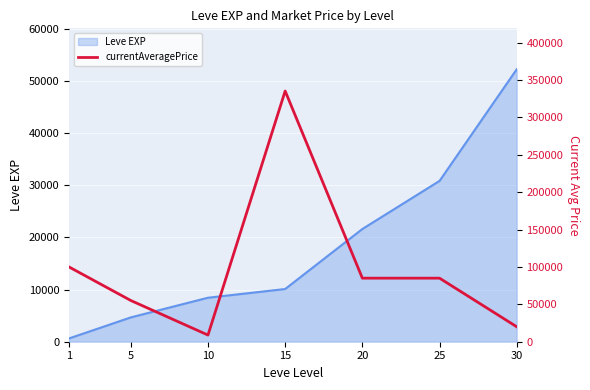

List the labels in order of Leve EXP value, smallest first.

1, 5, 10, 15, 20, 25, 30